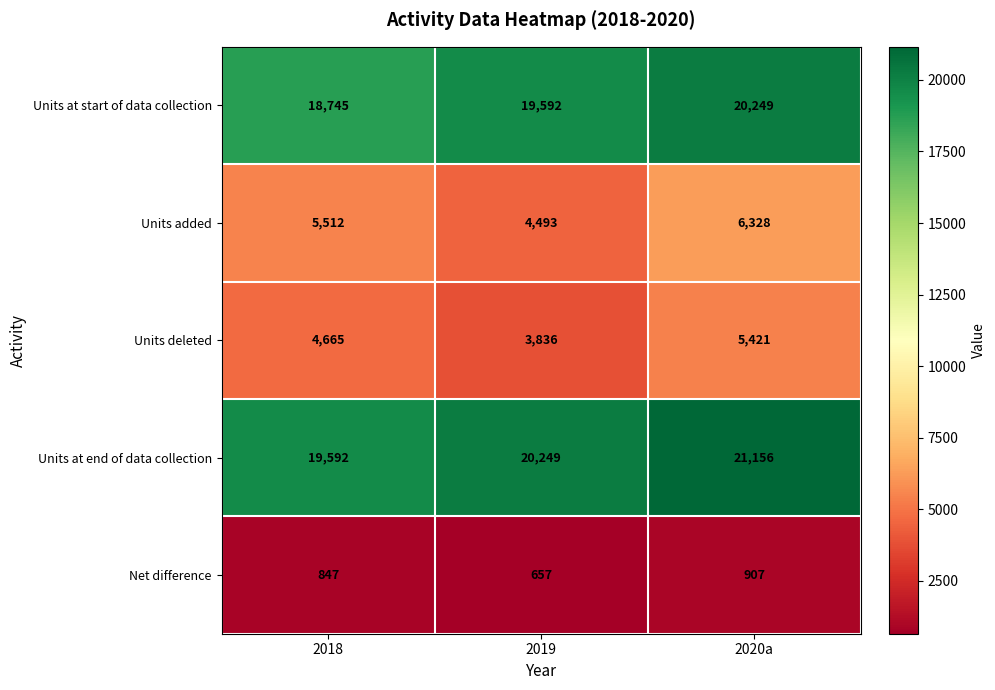

What is the spread (max minus min) of values at 2018?

18745